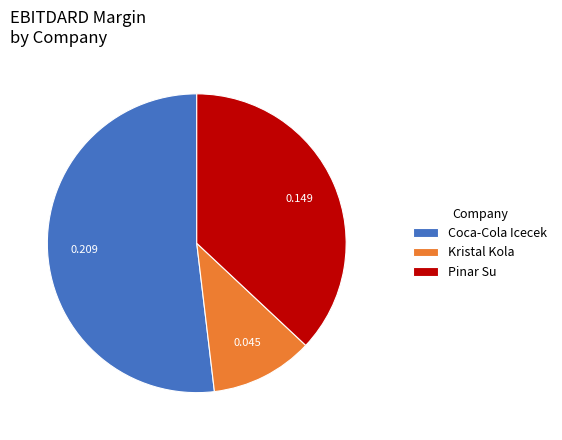

Which category has the biggest portion of the pie?

Coca-Cola Icecek